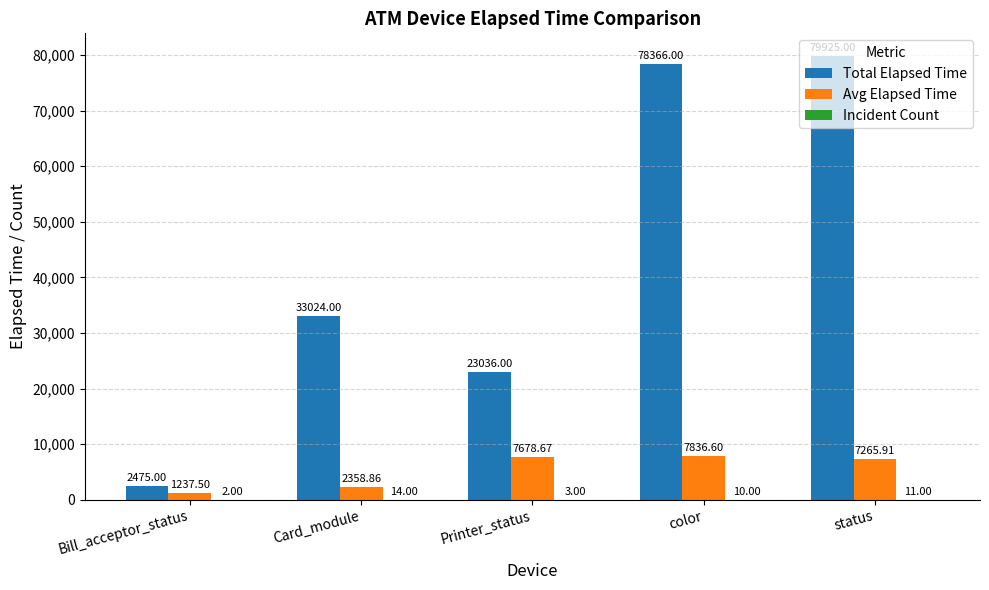

What is the sum of the Avg Elapsed Time values at Printer_status and status?

14944.6